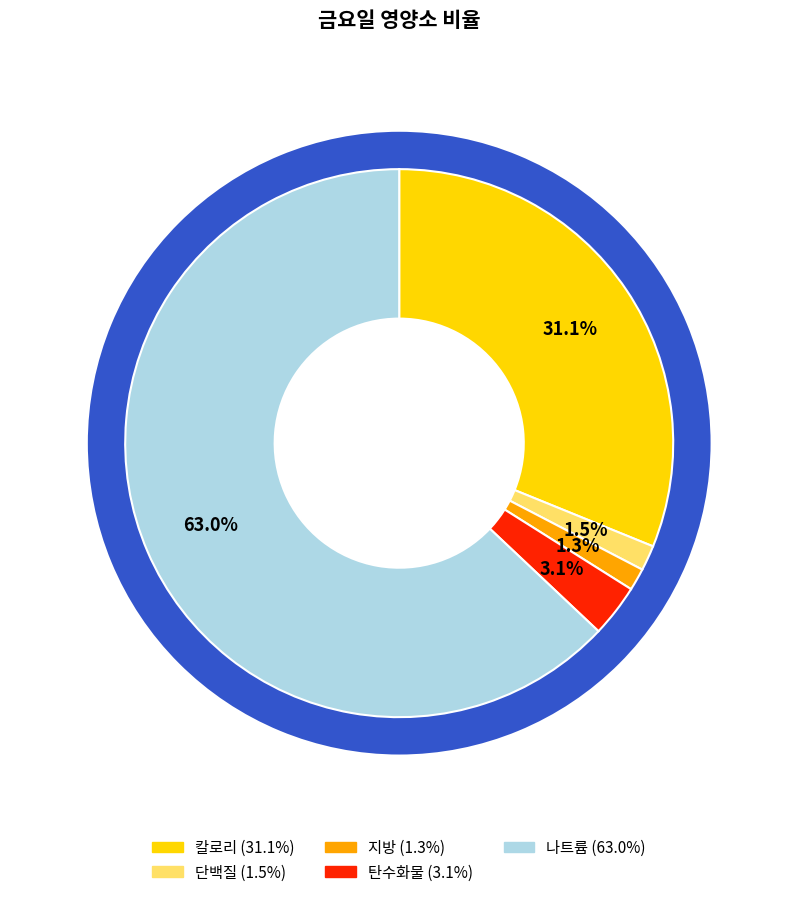

How many slices are in this pie chart?

5